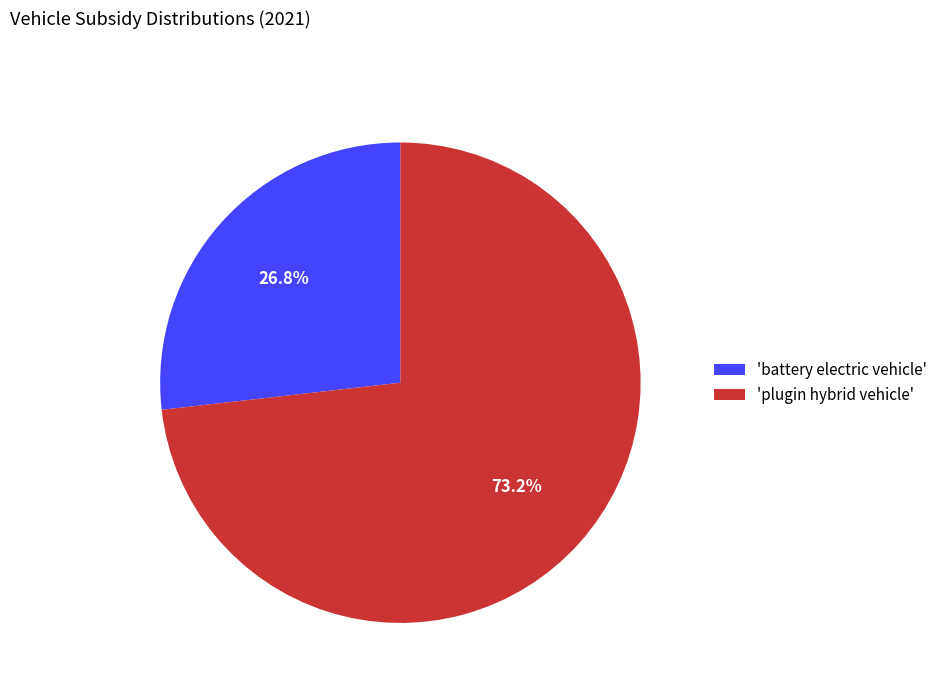

Combined, what portion of the pie is 'plugin hybrid vehicle' and 'battery electric vehicle'?

100.0%